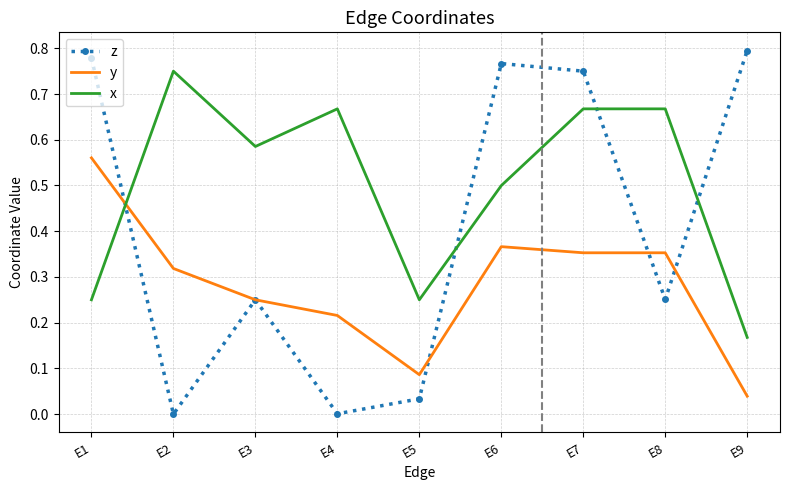

Rank the series by their maximum value, from highest to lowest.

z, x, y